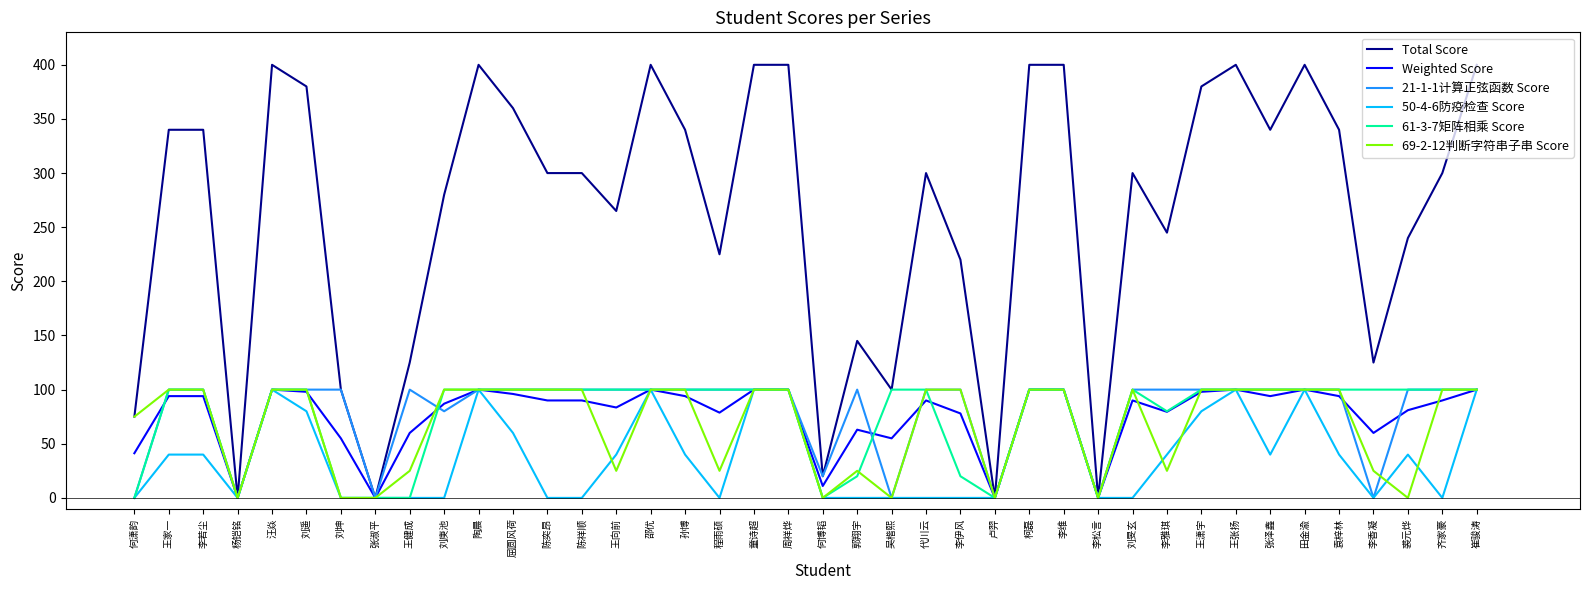

How many values in the 21-1-1计算正弦函数 Score series are below 100?

9